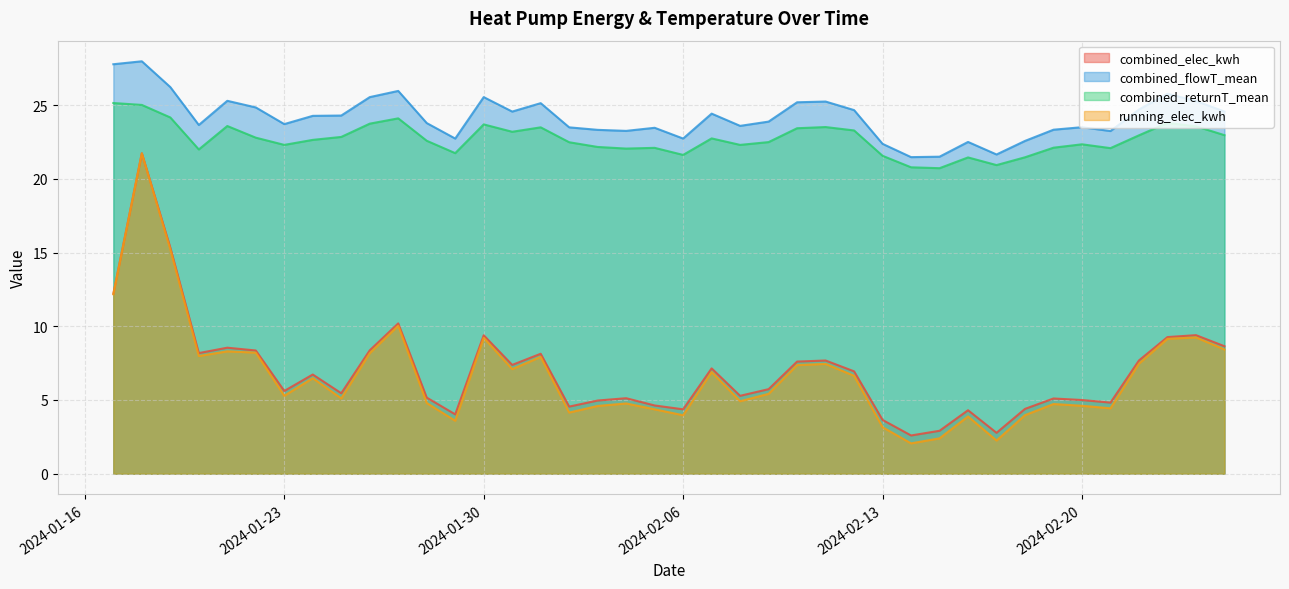

Where is combined_returnT_mean nearest to the value 22?

2024-01-20